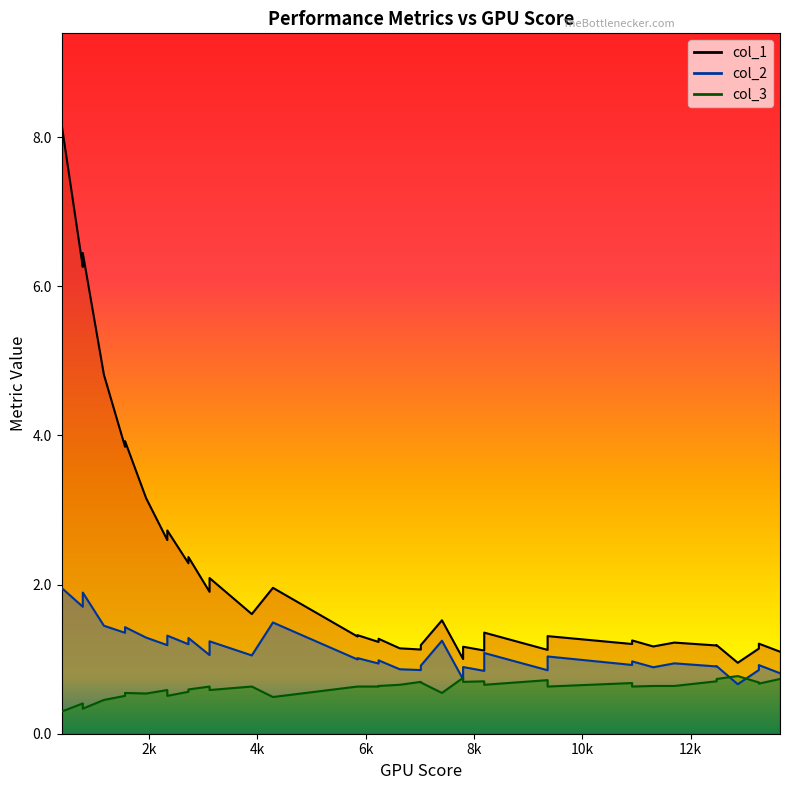

Which series has the largest range (max minus min)?

col_1_line